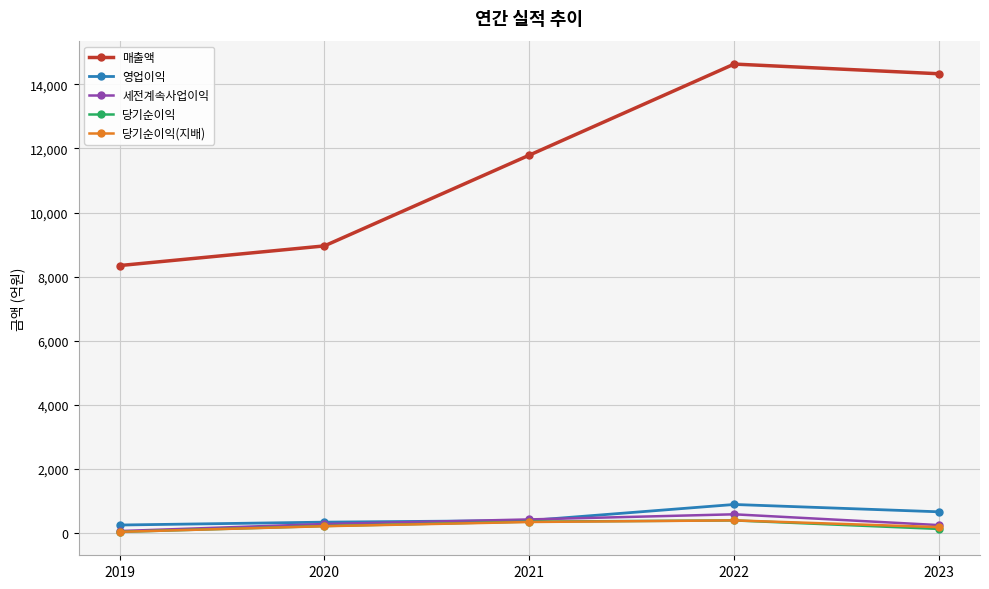

Which series has the widest spread of values?

매출액